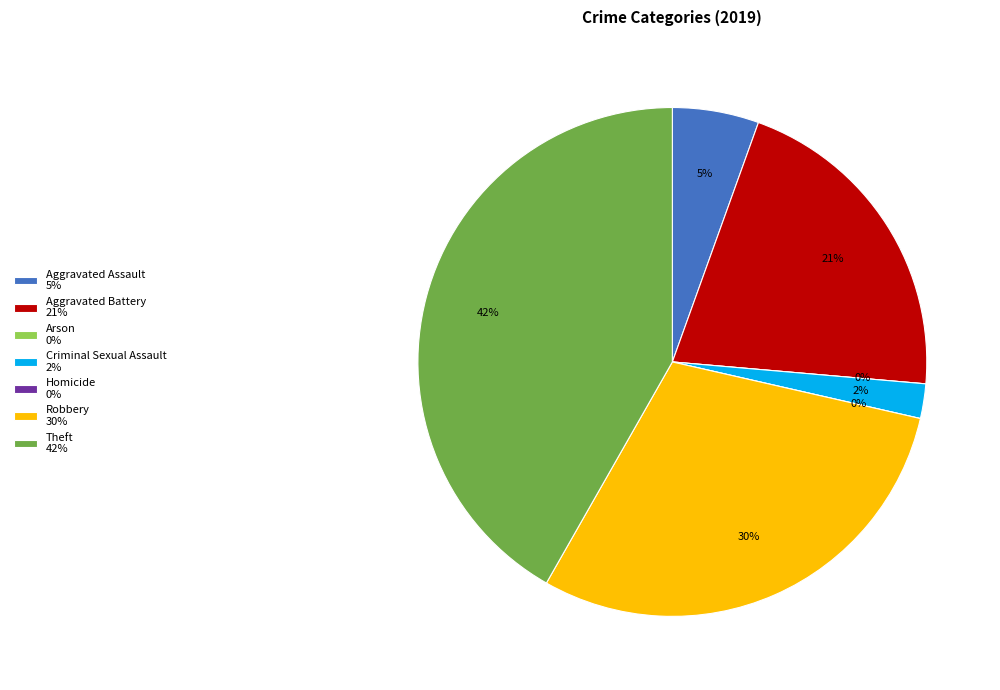

To the nearest percent, what is the difference between the Aggravated Assault and Homicide slice percentages?

5%